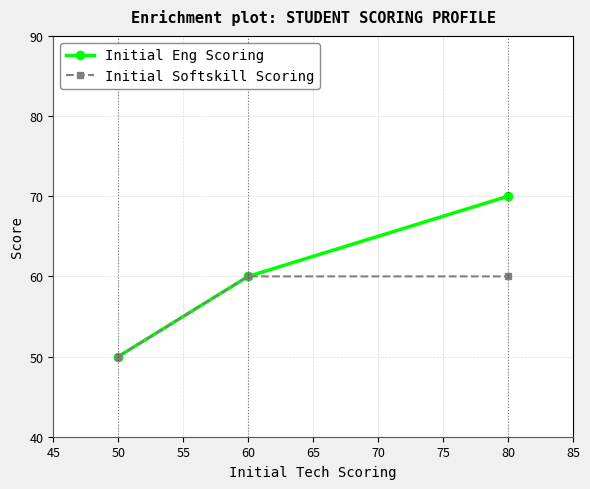

True or false: Initial Softskill Scoring has a value of 60 at 60.

True